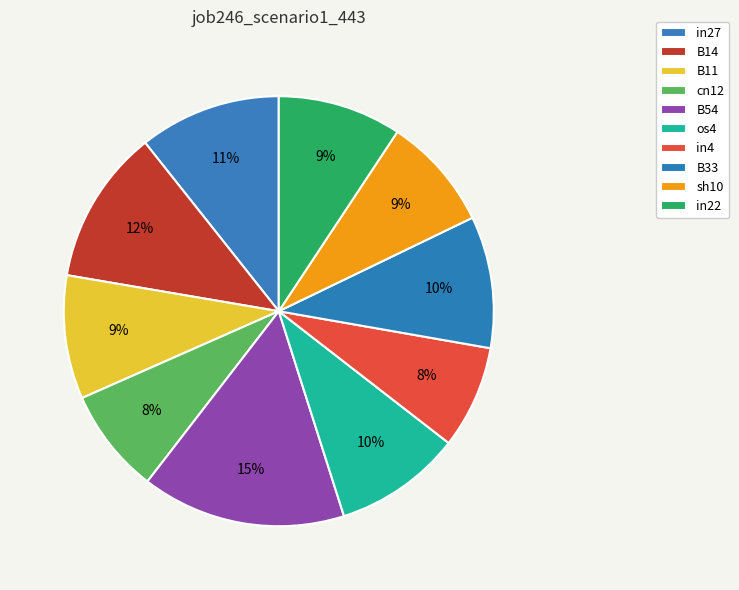

Is it true that in4 is 1% of the pie?

False